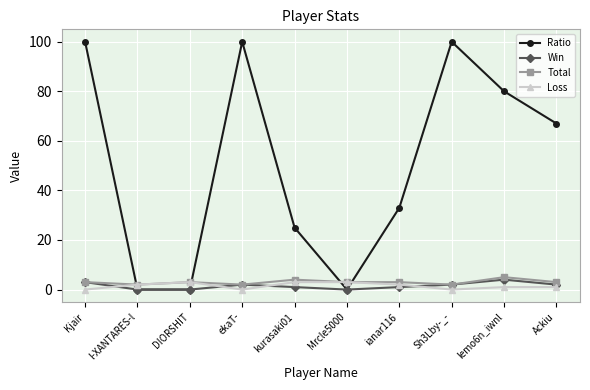

What is the sum of all Ratio values?

505